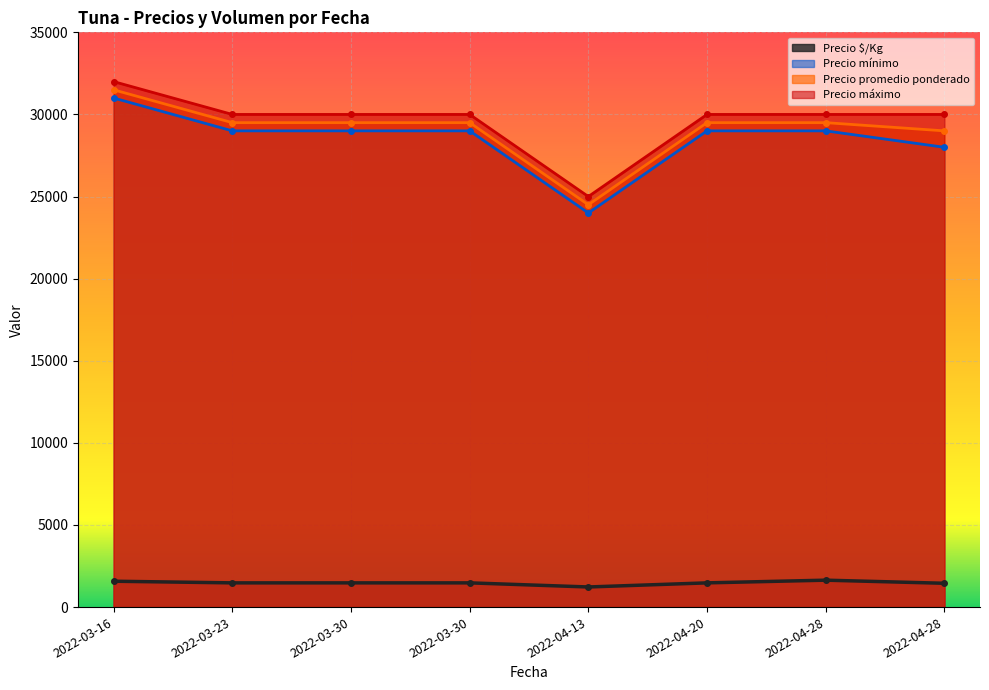

True or false: Precio promedio ponderado has more than 1 points higher than both neighbors.

False